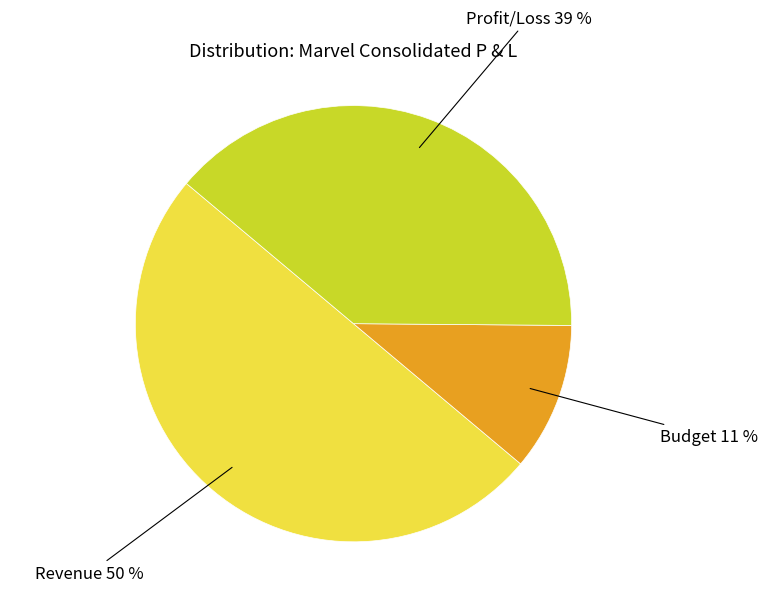

To the nearest percent, what is the difference between the largest and smallest slice percentages?

39%